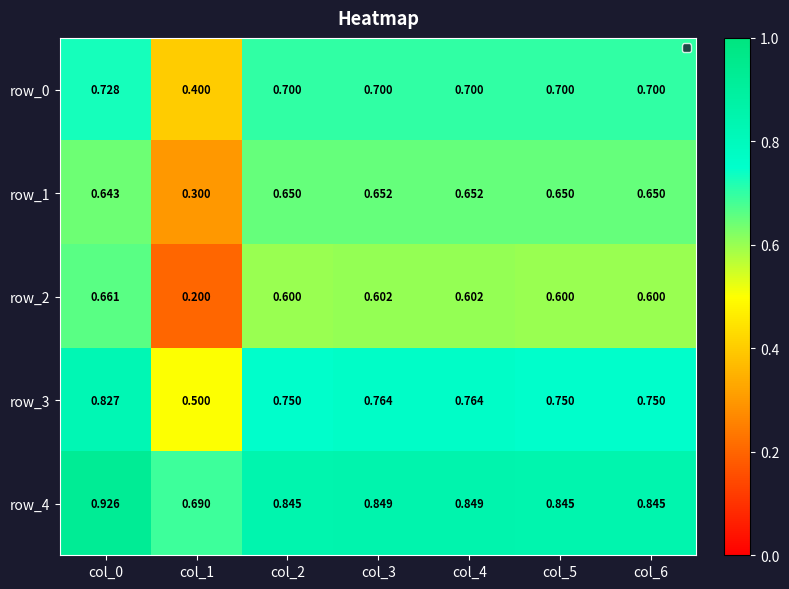

At col_5, list the series in order from smallest to largest.

row_2, row_1, row_0, row_3, row_4